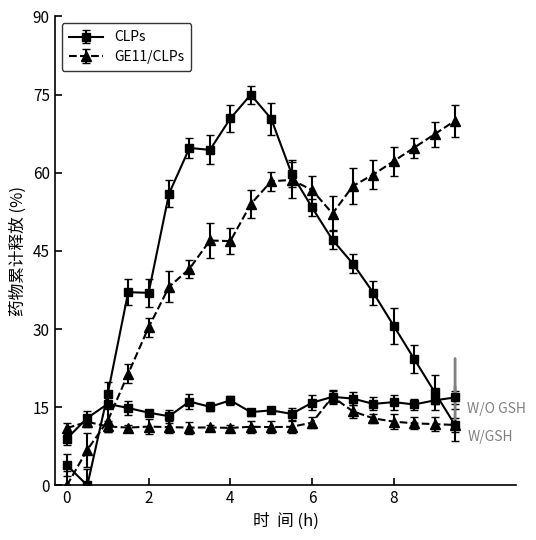

At which category is the sum across all series the highest?

05:00